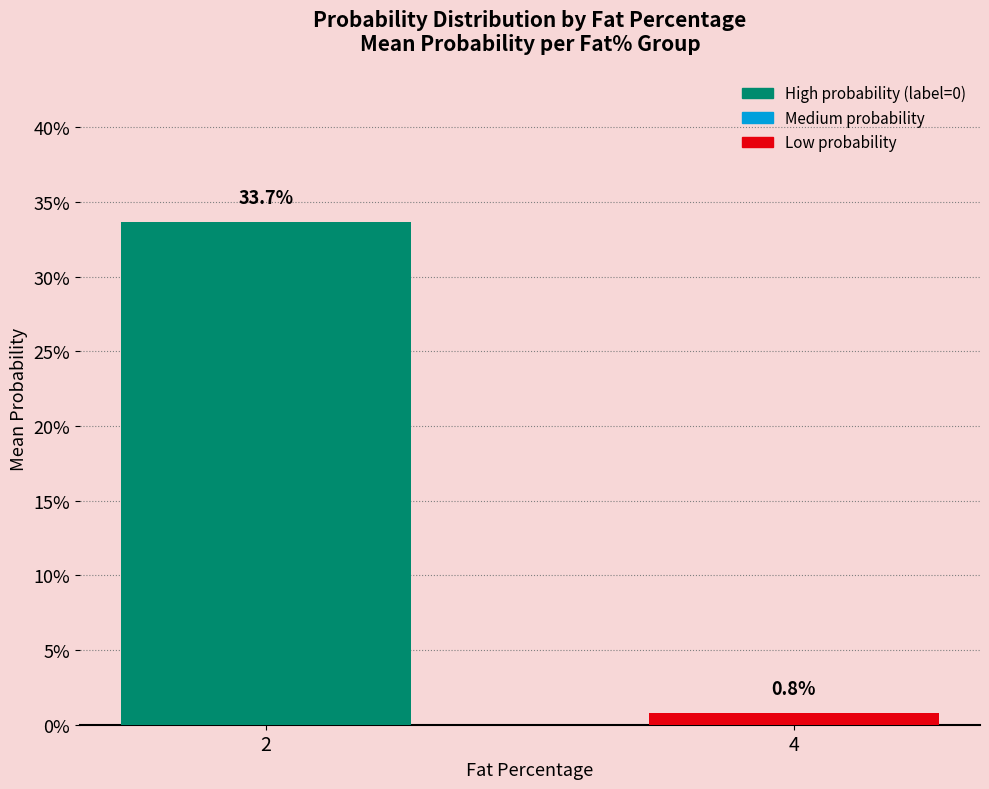

What is the change in value from 2 to 4?

-0.3